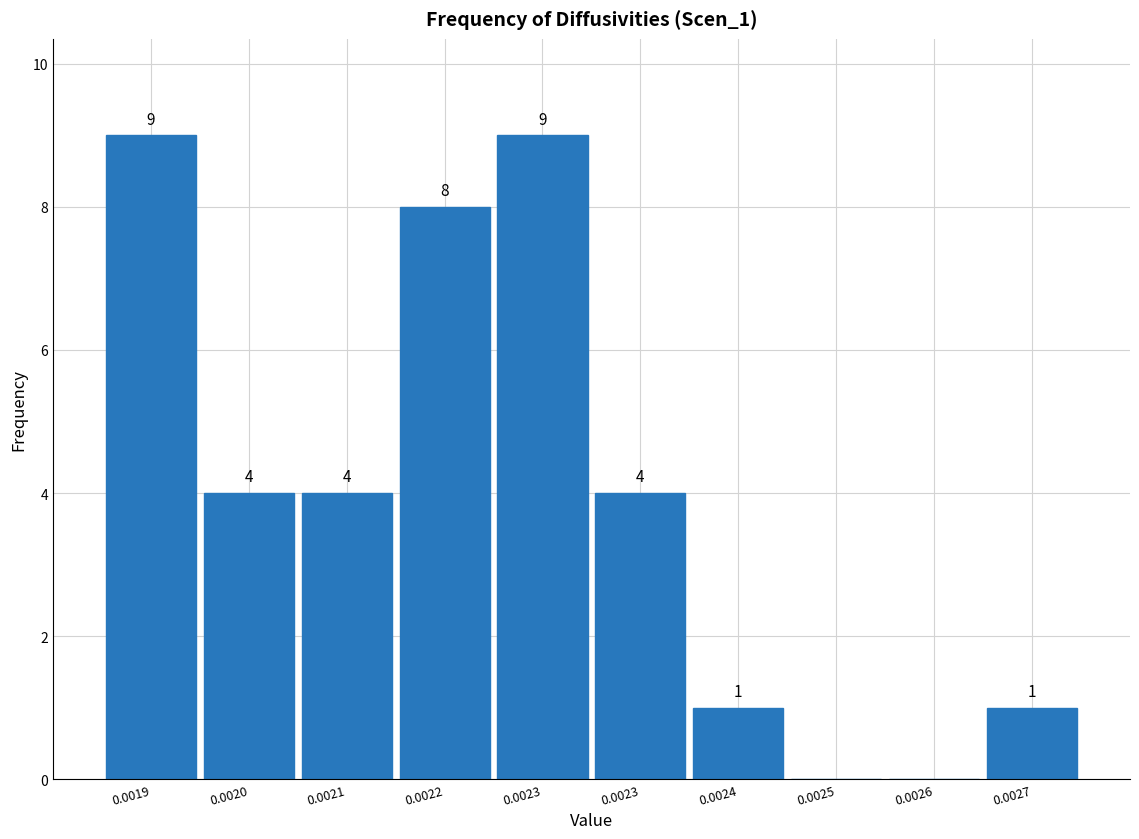

How many positive values are there?

8